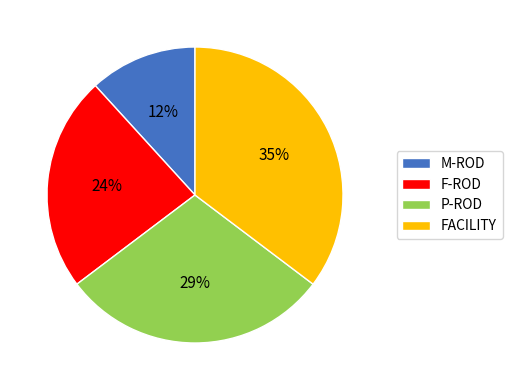

How many segments does this pie chart have?

4